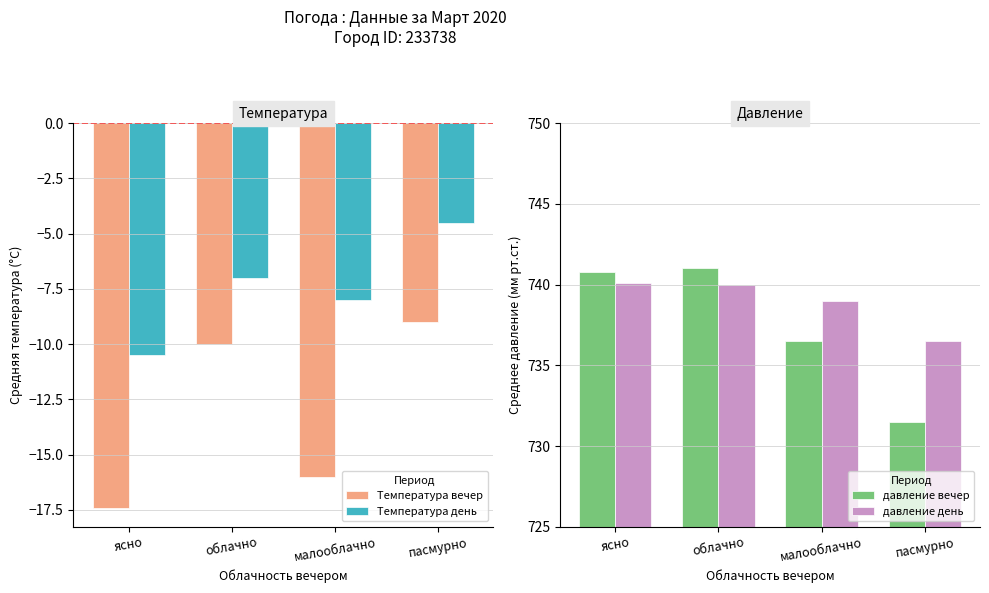

How many Температура вечер values are between -16 and -9?

3